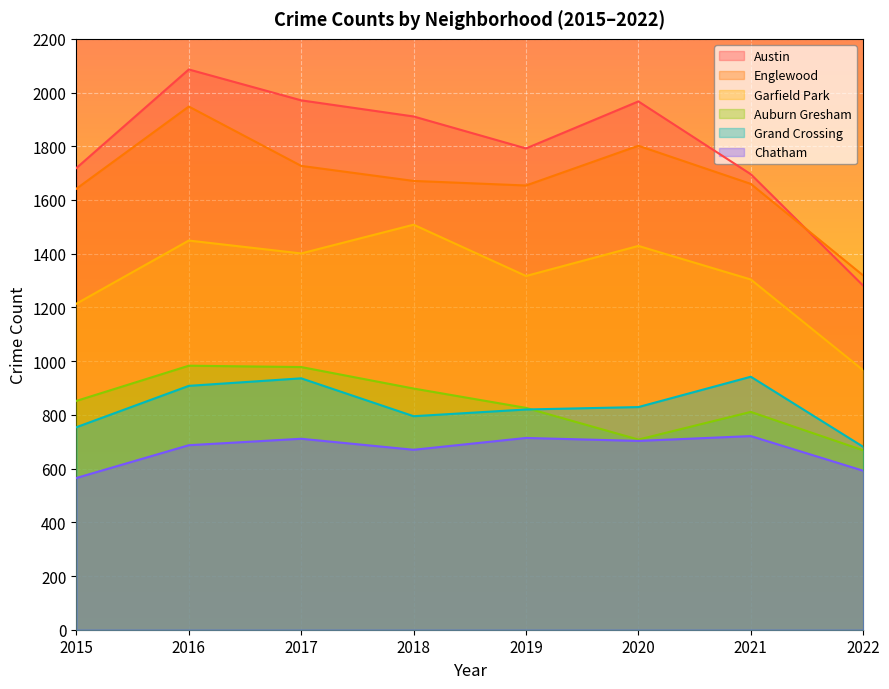

Where does the Austin series first go above 1911?

2016